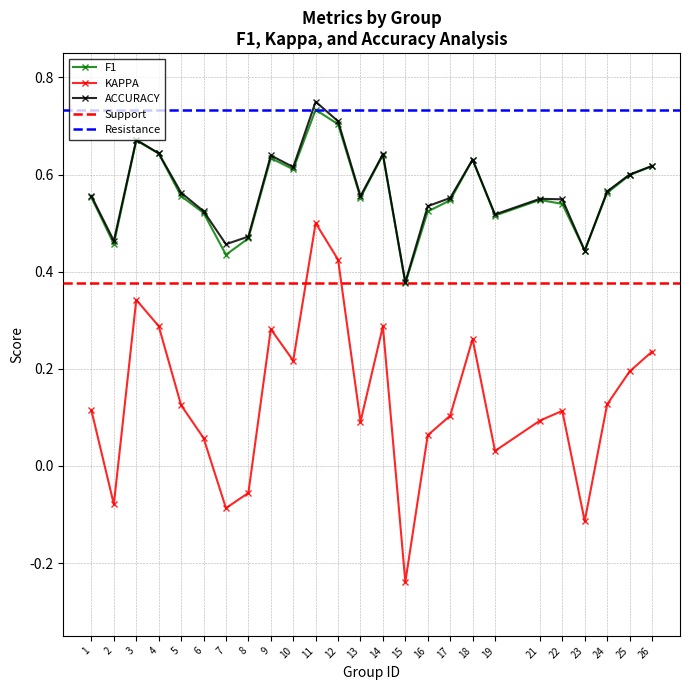

The accuracy series shows 0.5 at 19. True or false?

True